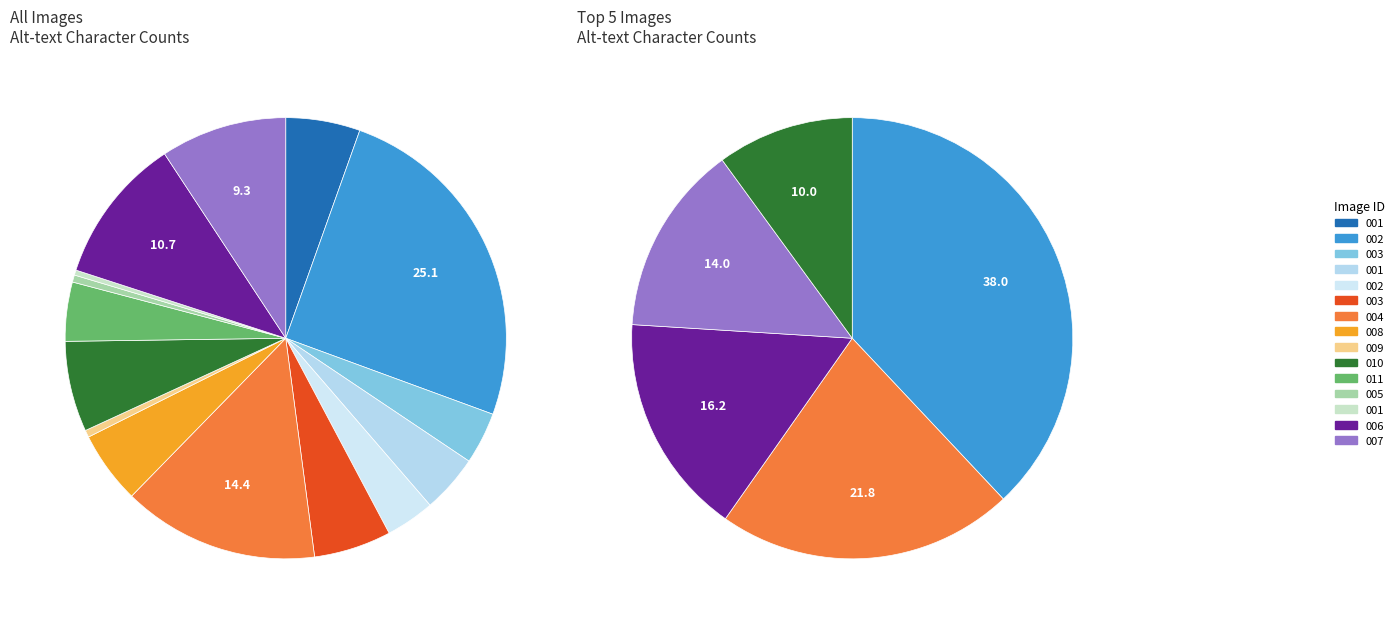

To the nearest percent, what is the difference between the SP2017_Liu_46r_fig001 and FA2017_Ullman_118r_fig011 slice percentages?

1%